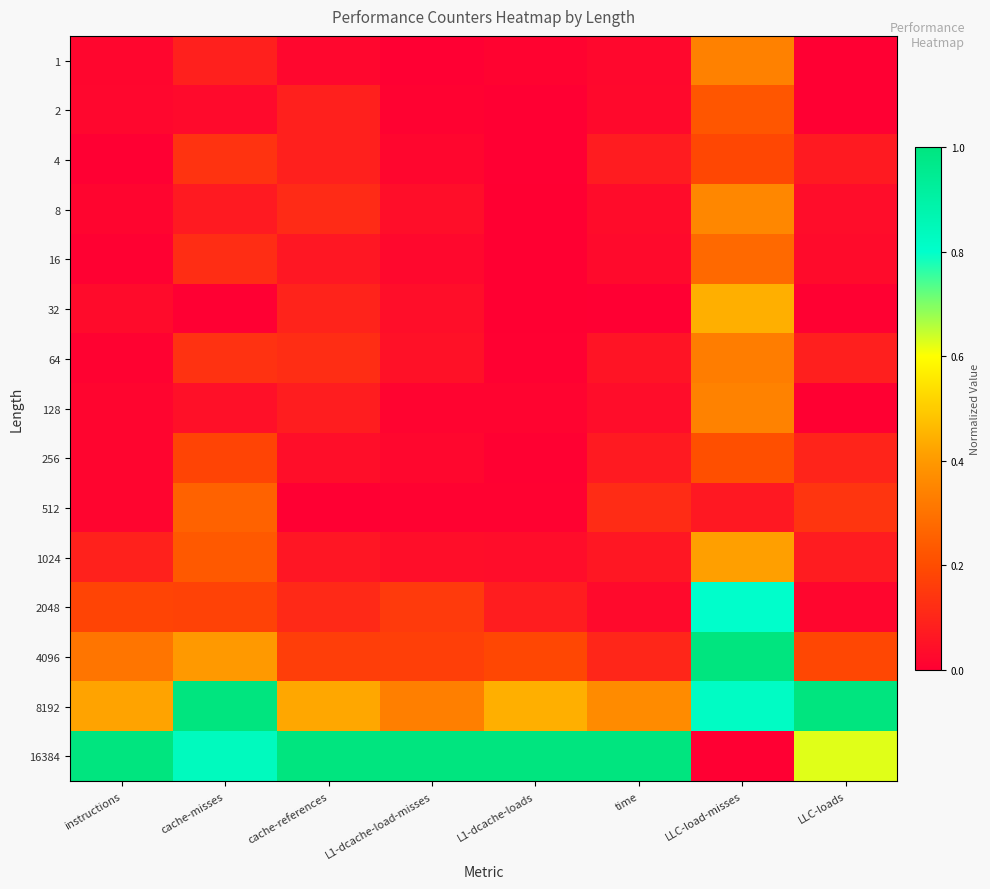

What is the total value across all series at LLC-load-misses?

5.8